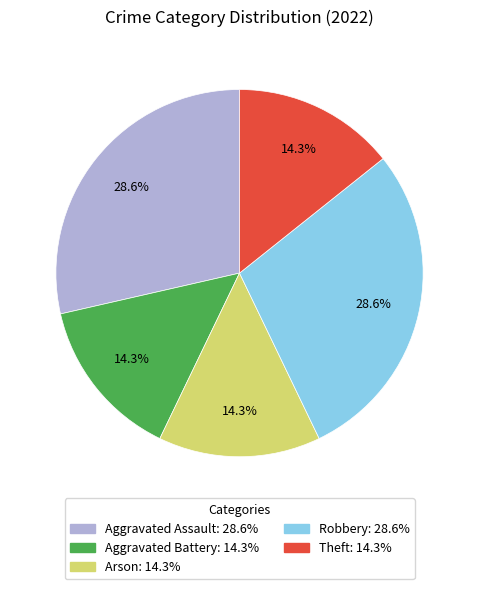

What percentage do Theft and Aggravated Assault together represent?

42.9%